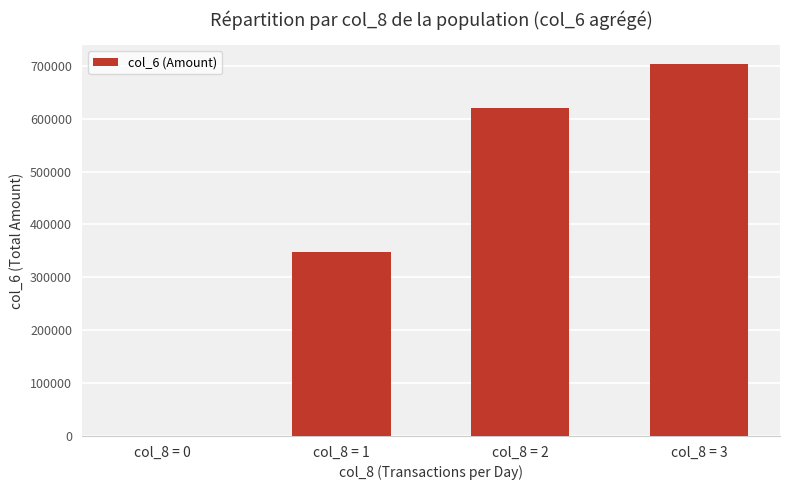

Is it true that the value at col_8 = 3 is 704070?

True